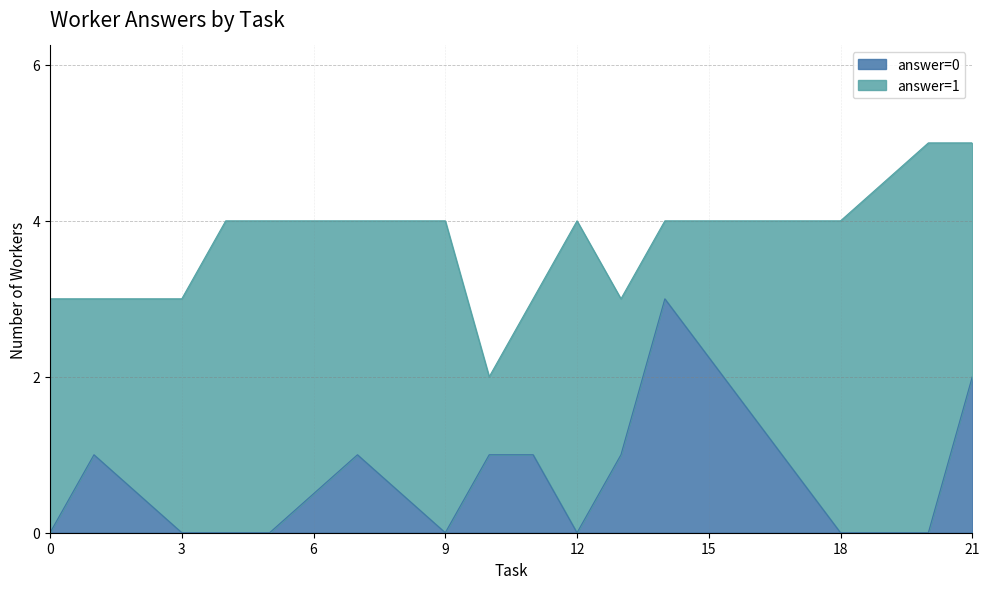

The answer=1 series shows 4 at 13. True or false?

False